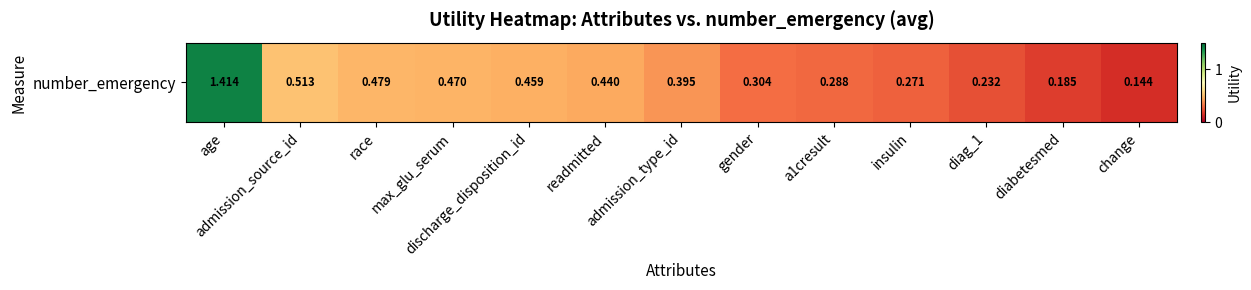

The chart shows a value of 1.4 at age. True or false?

True